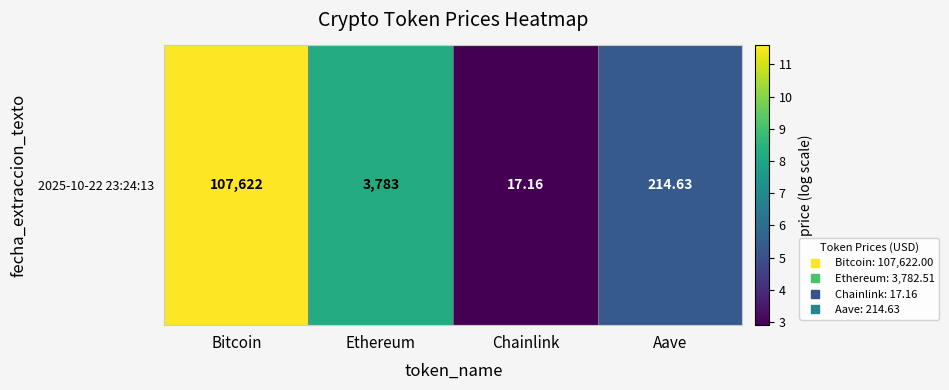

How many series are shown in this chart?

1